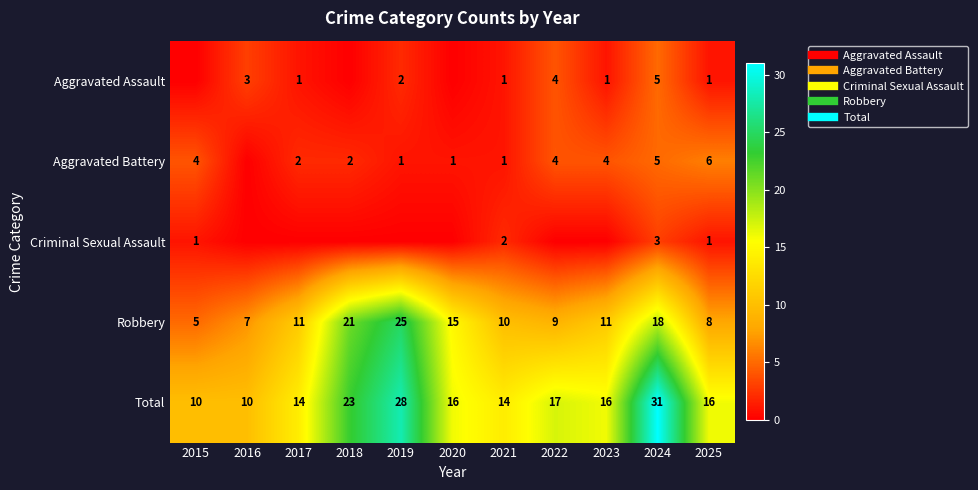

Count the Aggravated Battery values in the range 1 to 4.

8